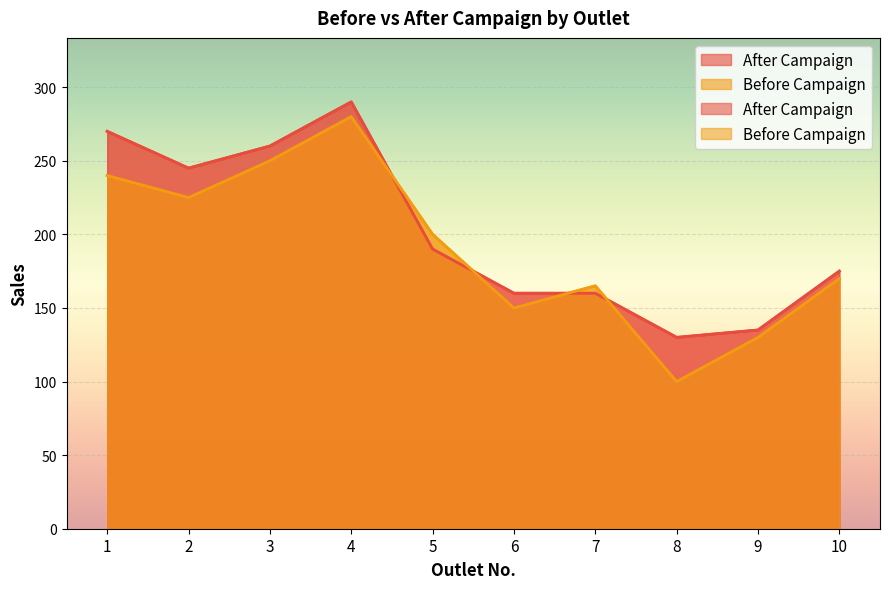

What is the greatest value displayed?

290